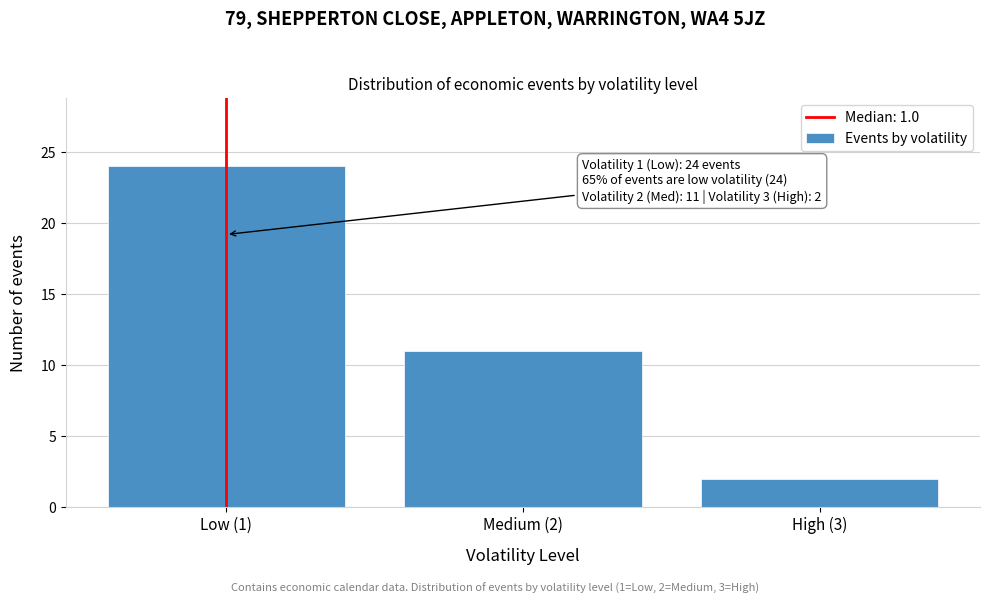

Reading right to left, what are all the values shown in this chart?

2	11	24